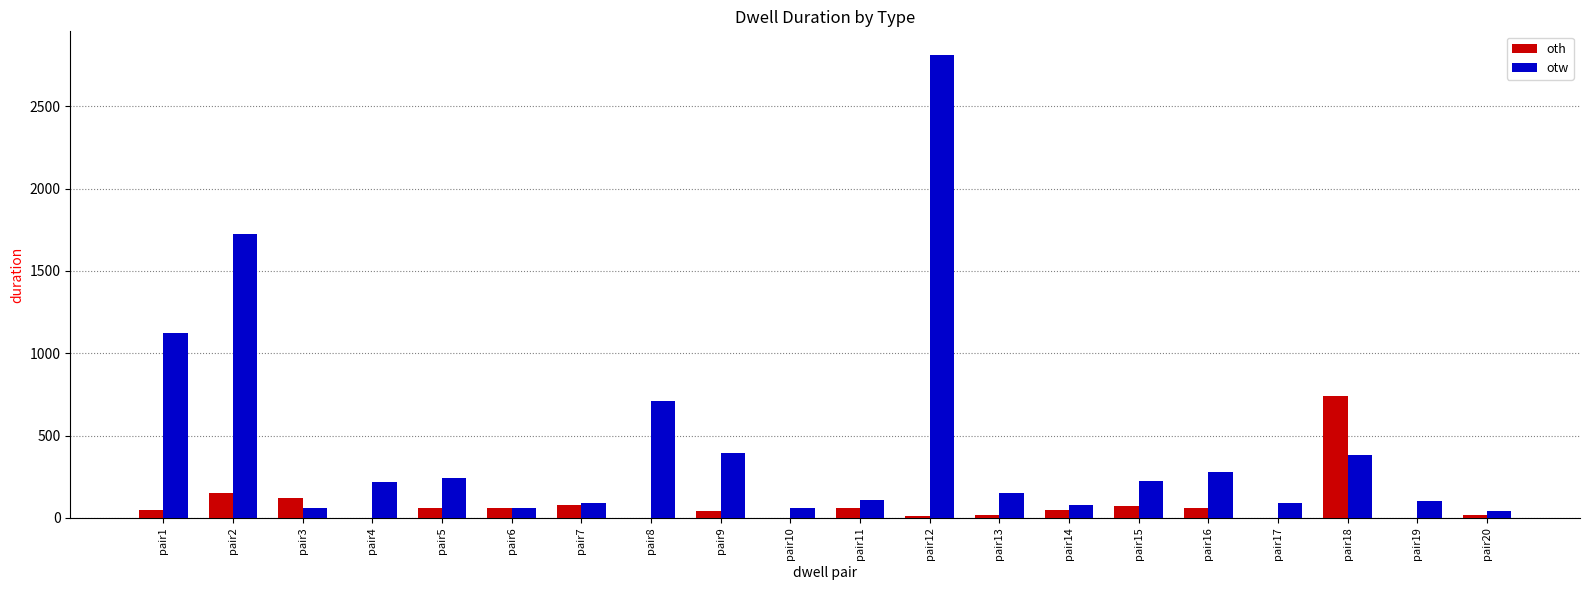

How many categories are shown in the chart?

20